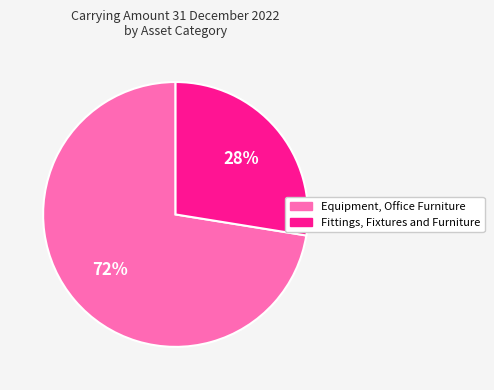

What is the smallest slice in the pie chart?

Fittings, Fixtures and Furniture